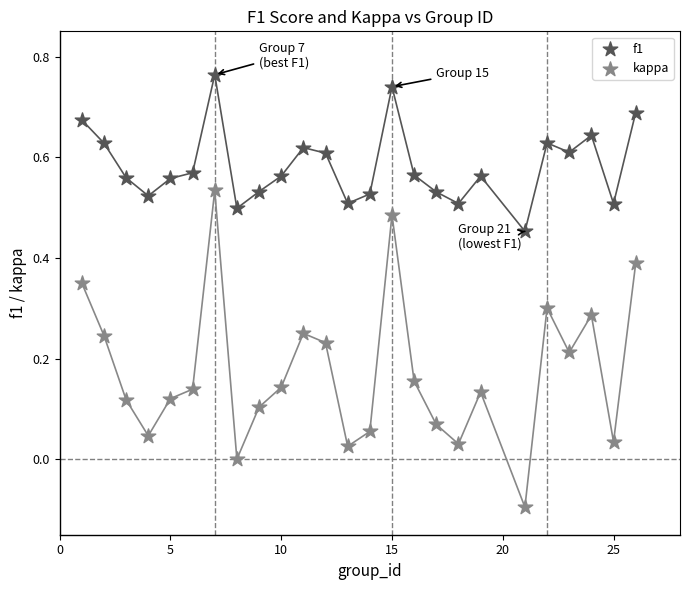

What are all the series names shown in the legend?

f1, kappa